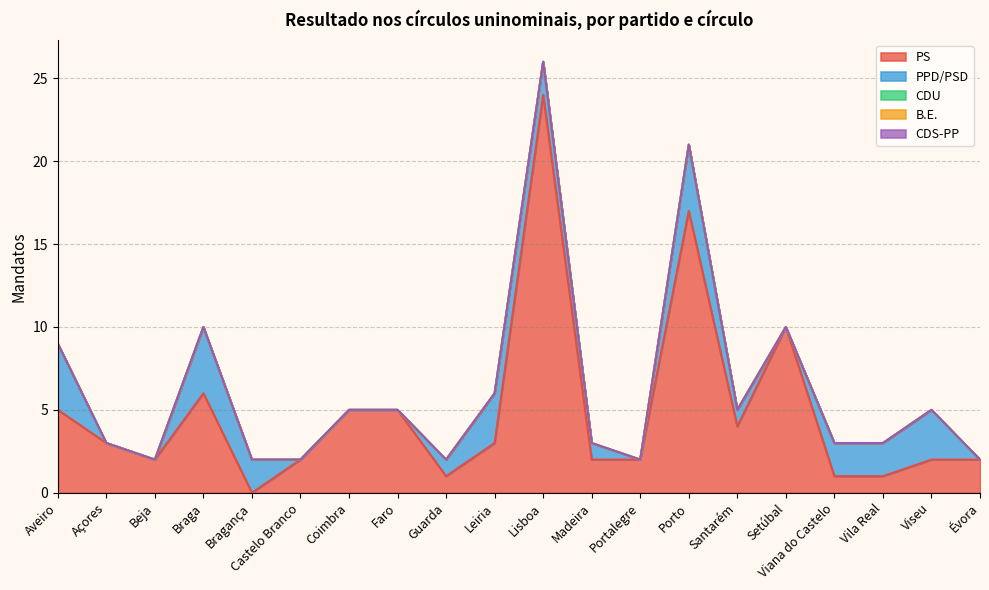

True or false: CDU has more than 0 interior local peaks.

False